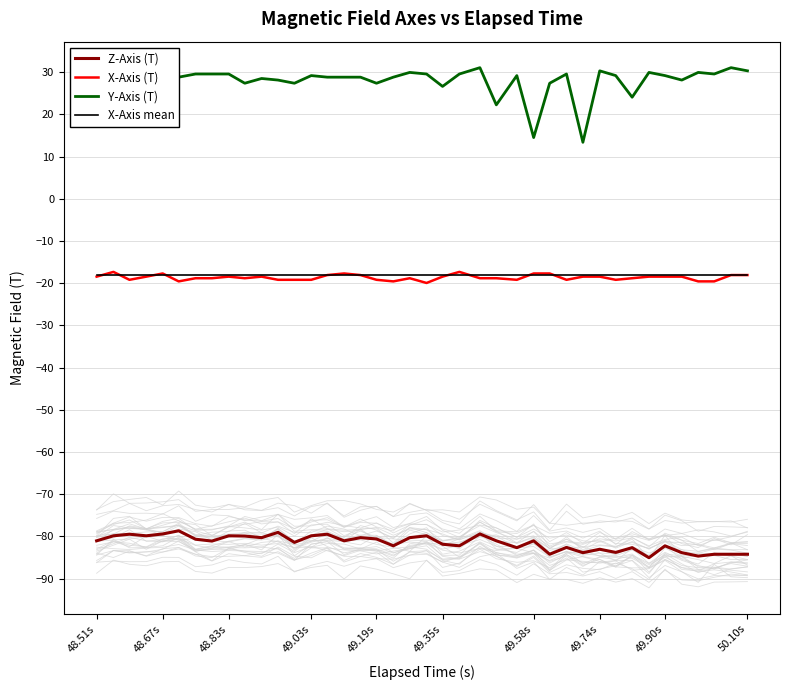

What is the highest value of the X-Axis mean series?

-18.0